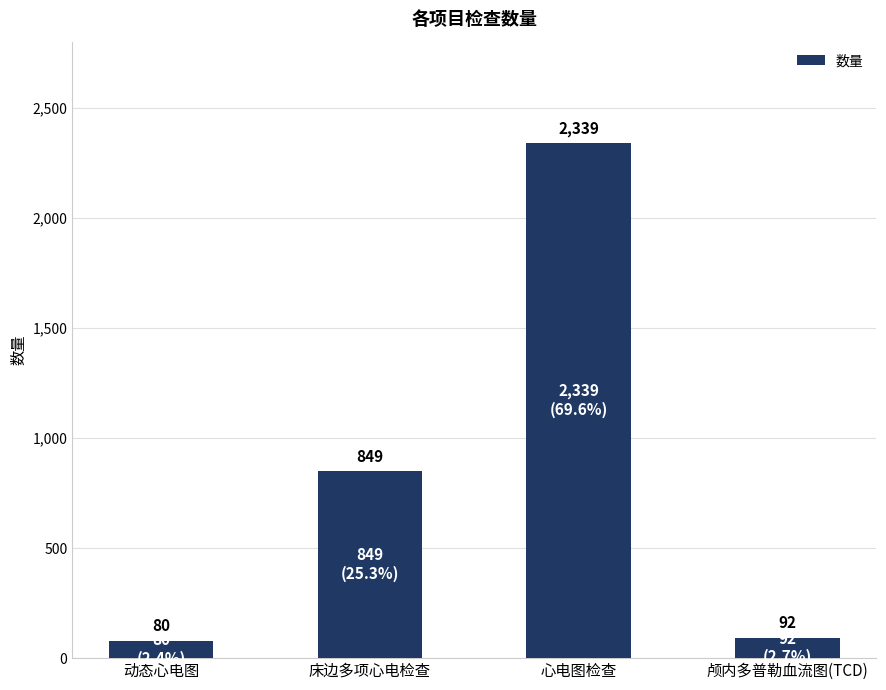

What is the smallest value displayed?

80